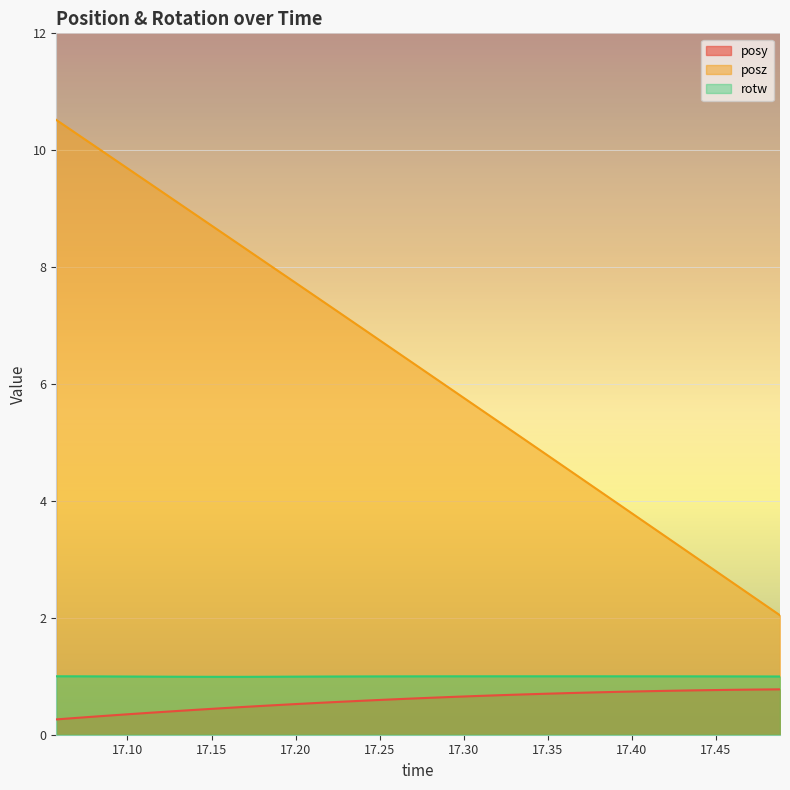

True or false: rotw has a value of 1.4 at 17.30773.

False